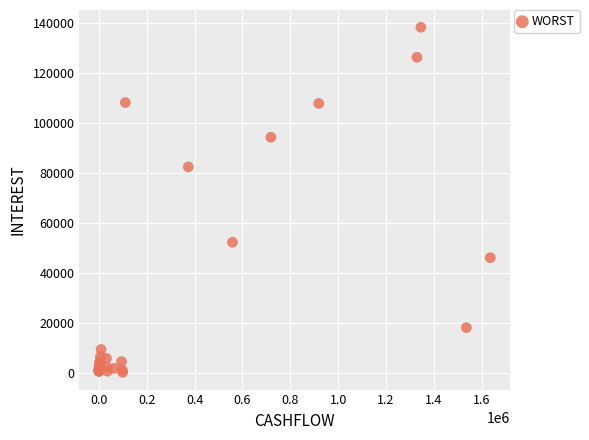

What Y value in the scatter plot is closest to 69170?

82345.4